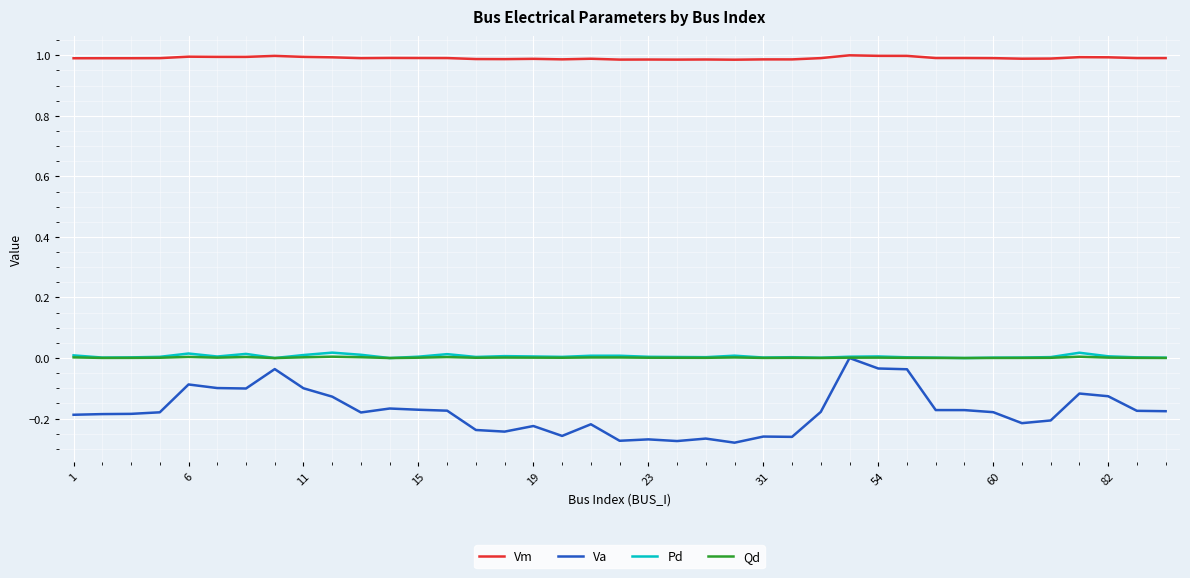

True or false: Va and Vm cross at least once.

False